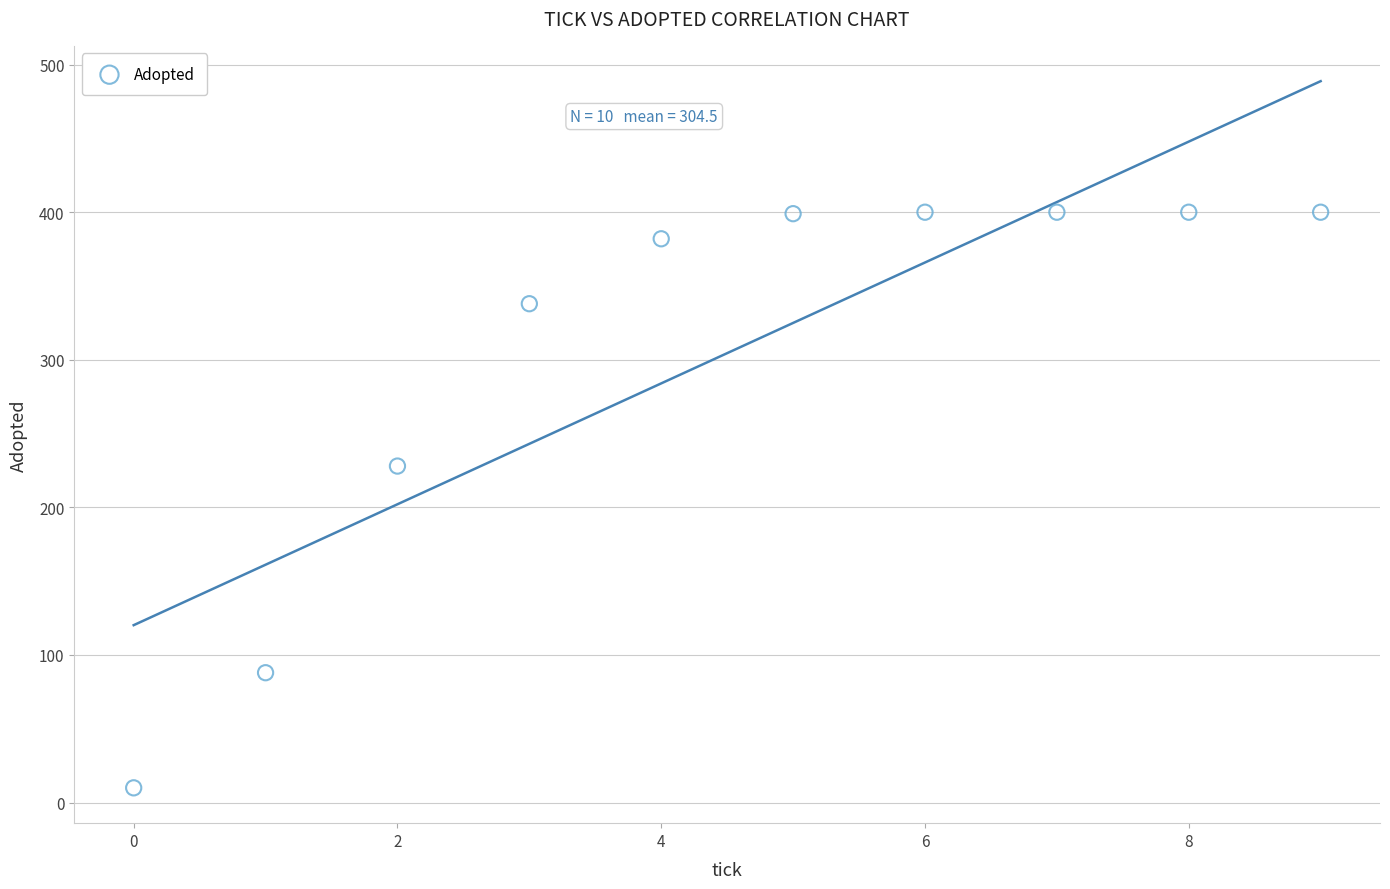

What is the range of Y values (max minus min)?

390